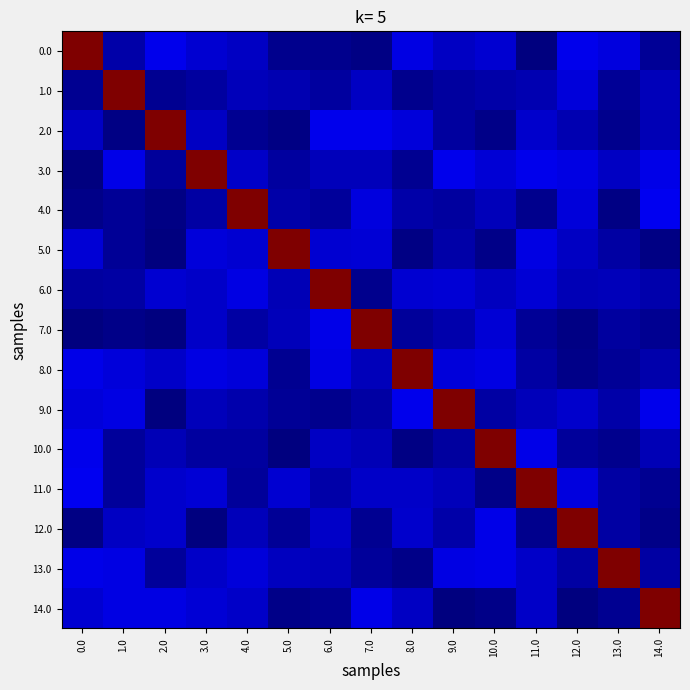

Which series has the largest range (max minus min)?

14.0